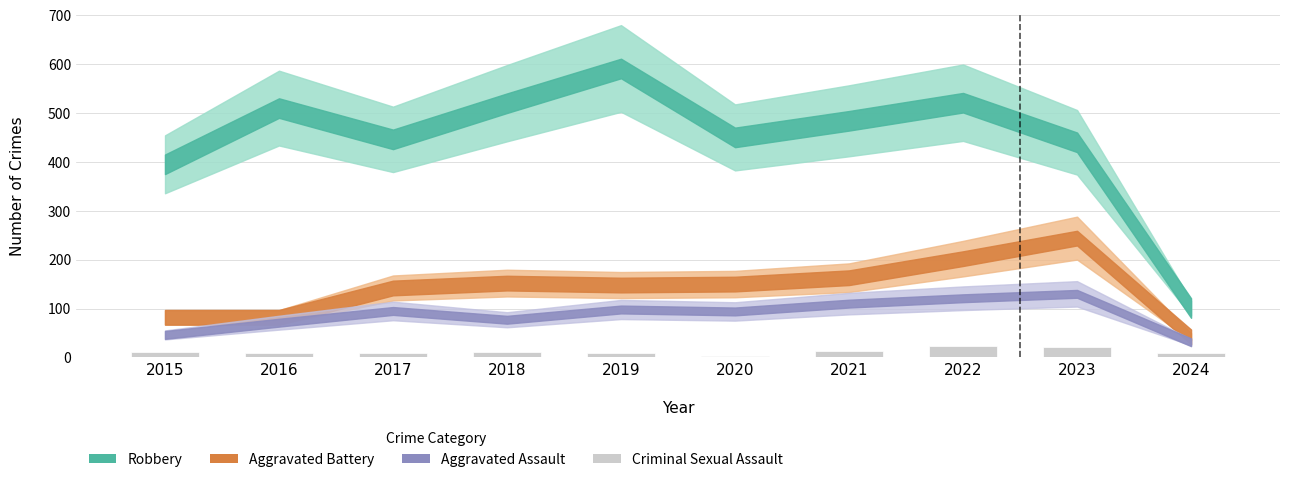

What is the greatest value displayed?

24